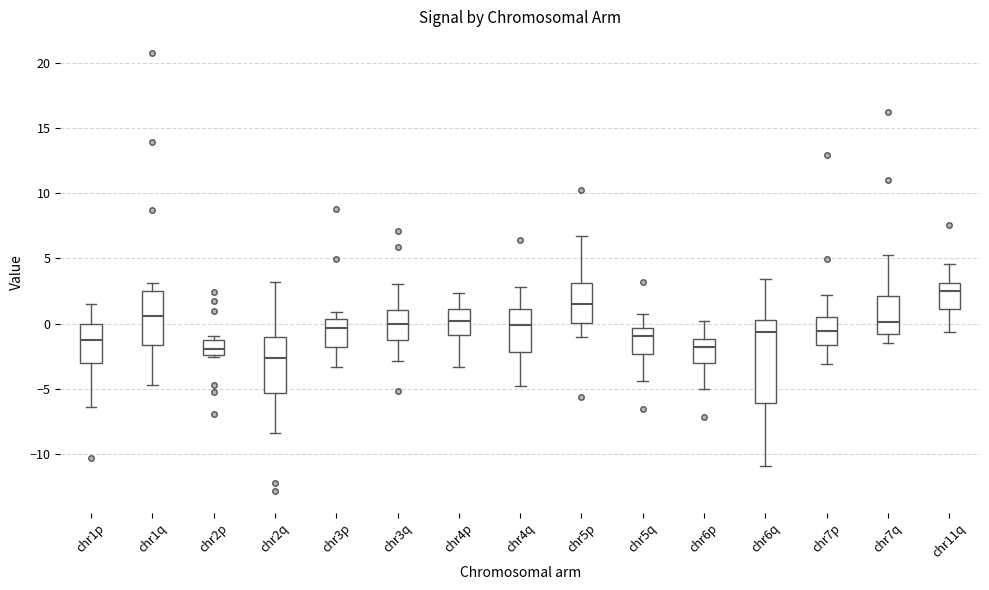

Where does the upper whisker of the box for chr6q end on the y-axis? The values are not printed on the chart, so give them approximately, as read against the axis.

3.5